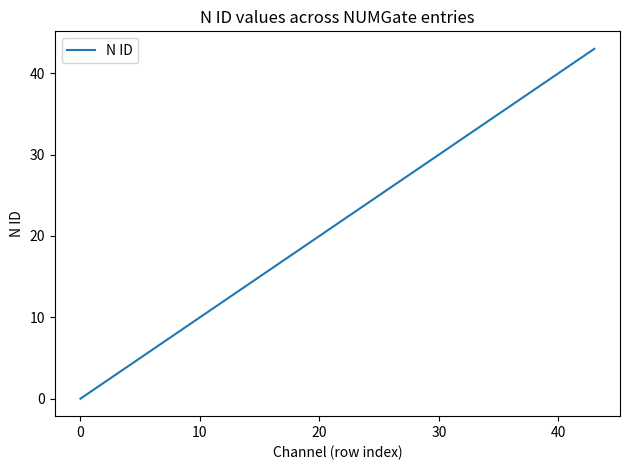

What is the maximum value shown in the chart?

43